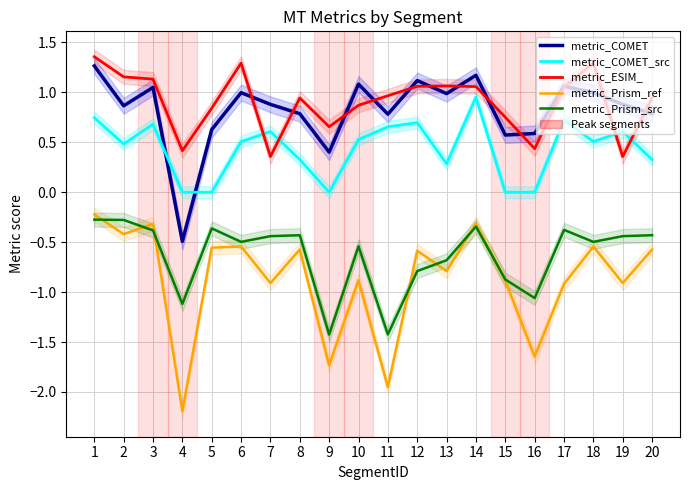

At how many categories does at least one series exceed 1?

10